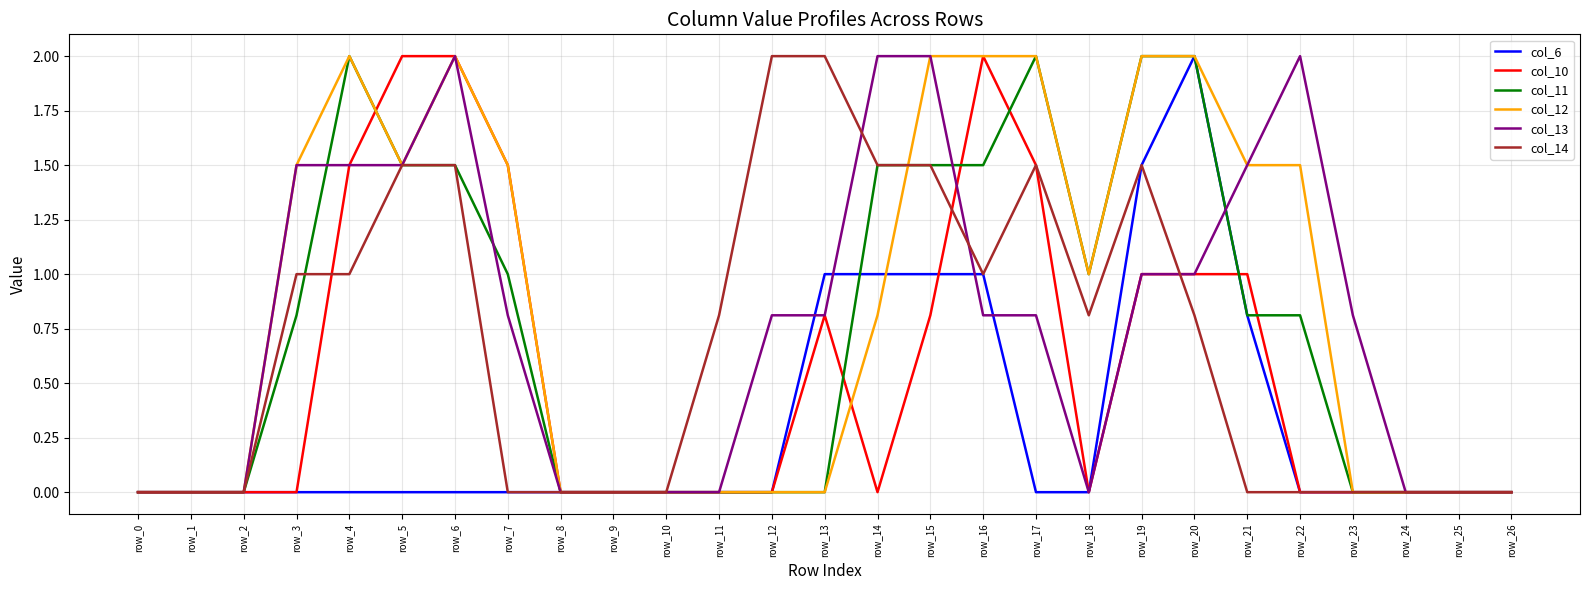

True or false: col_13 has a value of 0.4 at row_20.

False